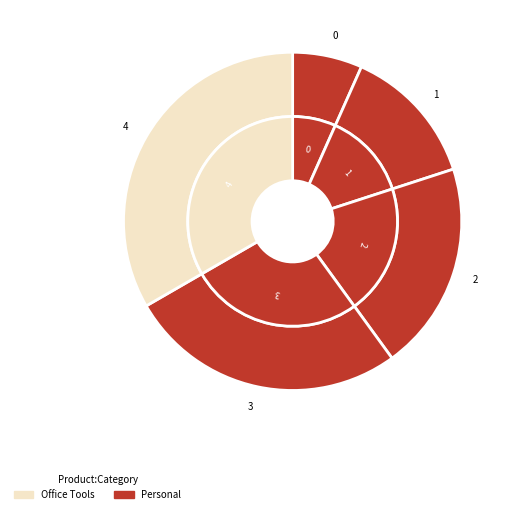

What percentage is the 3 slice, to the nearest percent?

27%